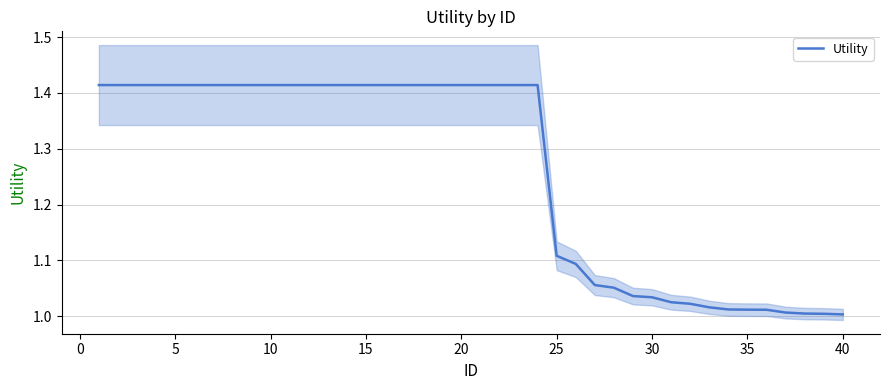

What is the difference between the maximum and minimum values?

0.4